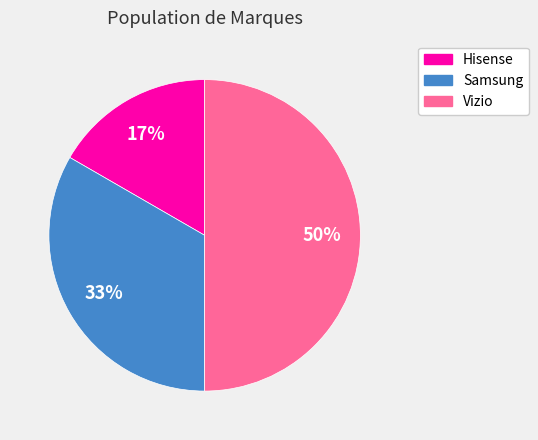

Count the number of slices in the pie.

3